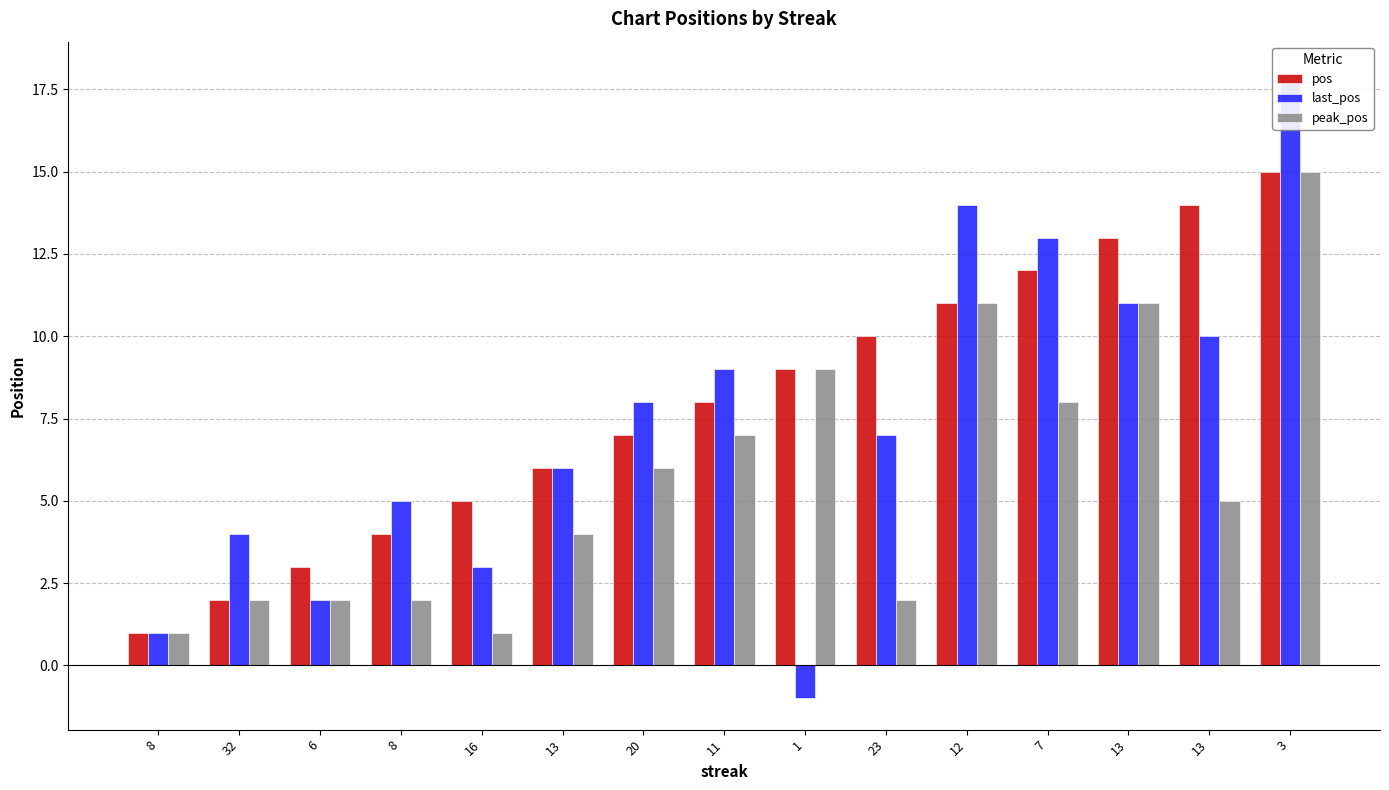

Are the bars grouped side by side (vs. stacked)?

Yes